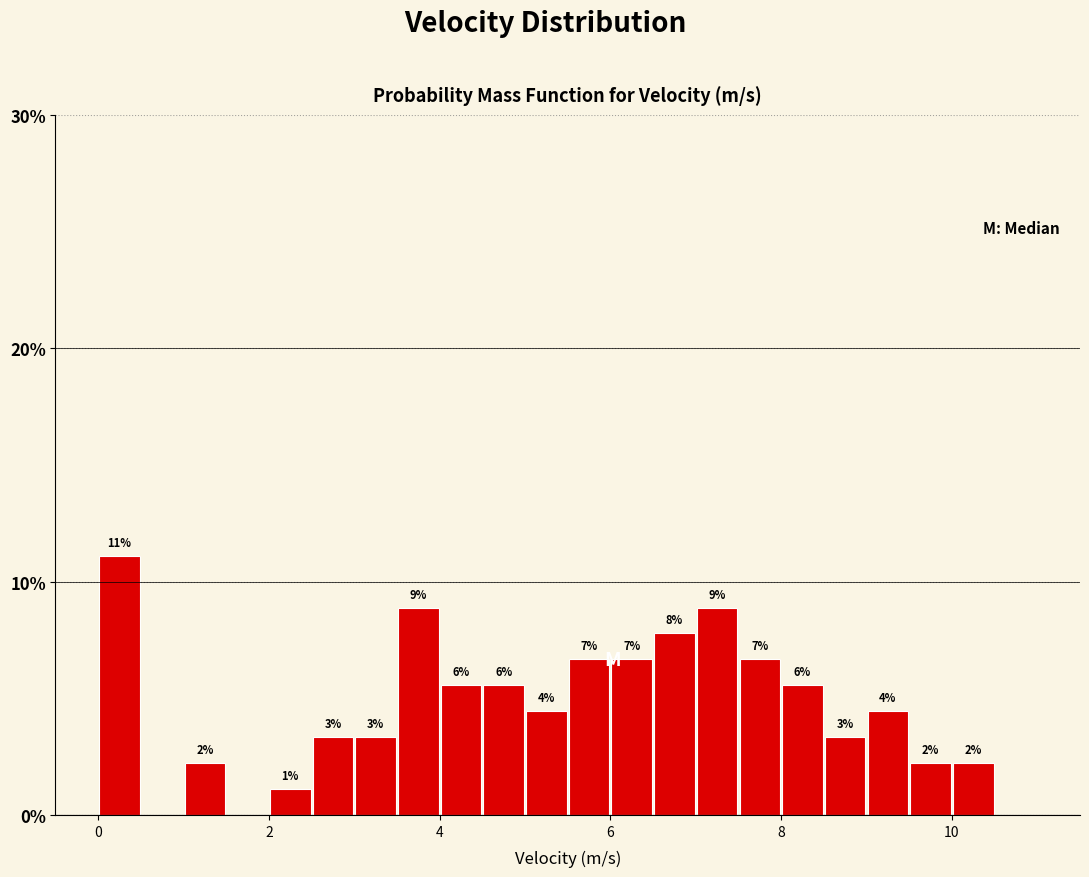

Read against the x-axis, roughly where is the centre of the tallest bar?

0.2